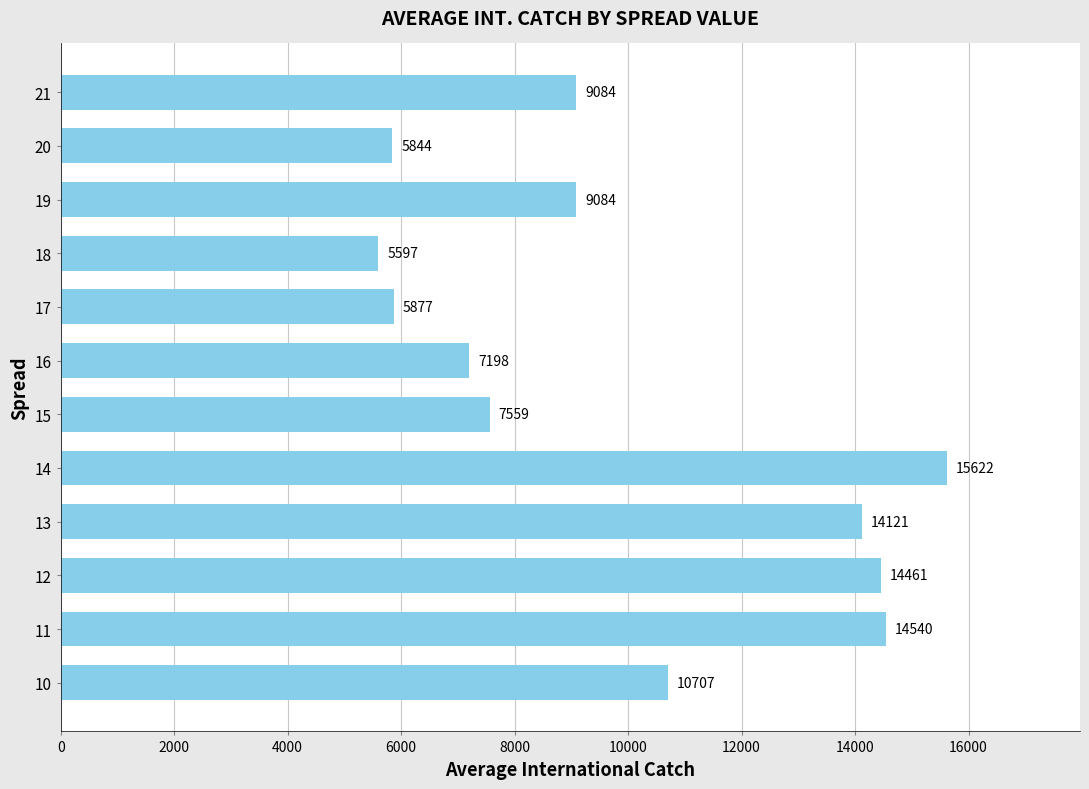

What is the ratio of the value at 10 to the value at 11?

0.7